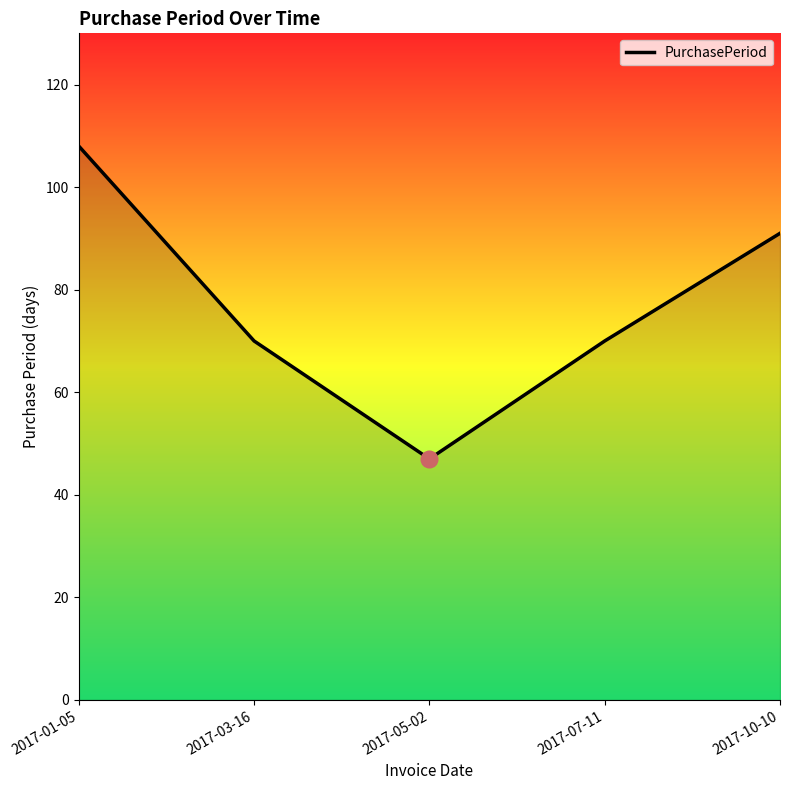

What is the sum of the values at 2017-05-02 and 2017-07-11?

117